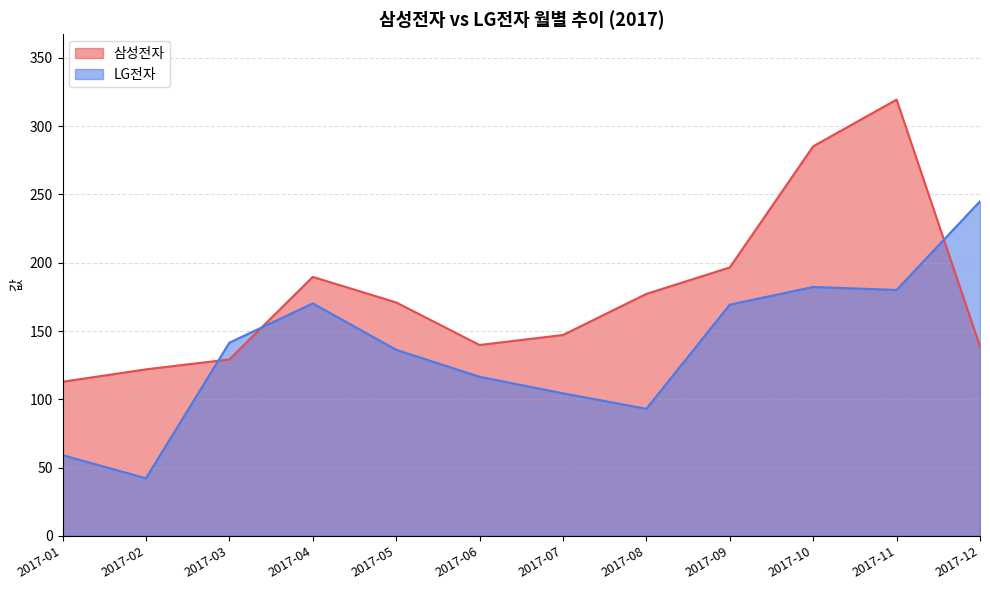

Where is the first local maximum for 삼성전자?

2017-04